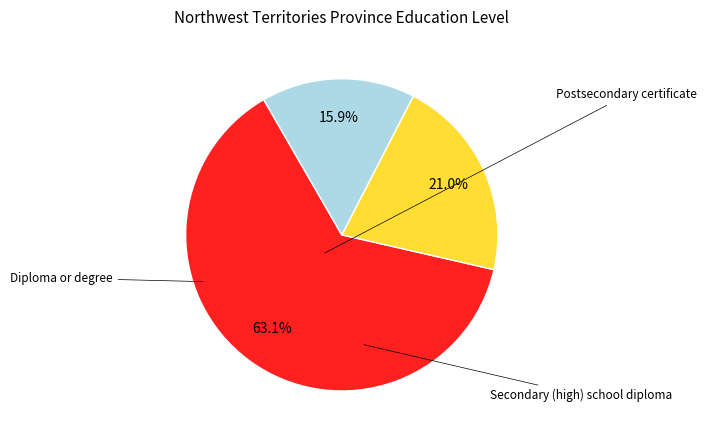

Is there any slice that represents more than half of the pie?

Yes